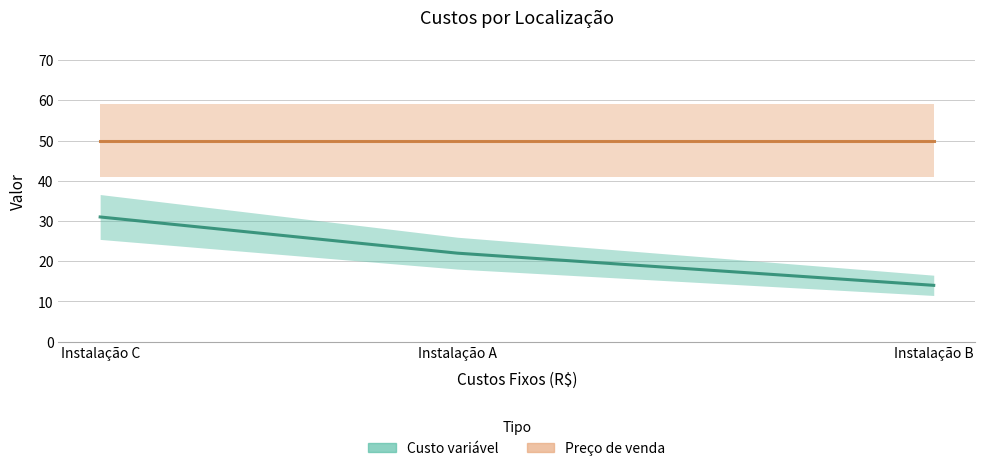

Which category has the lowest value across all series?

Instalação B